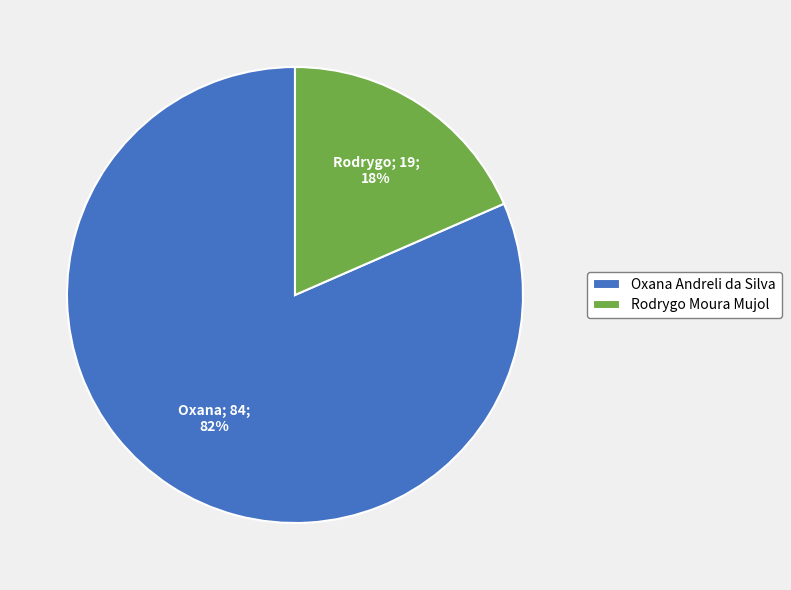

How many segments does this pie chart have?

2